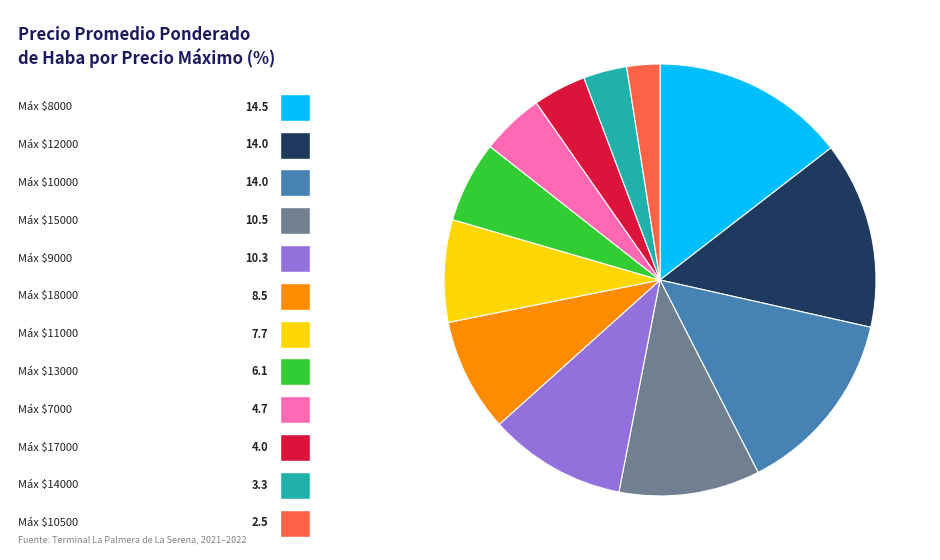

Does any single category account for the majority?

No